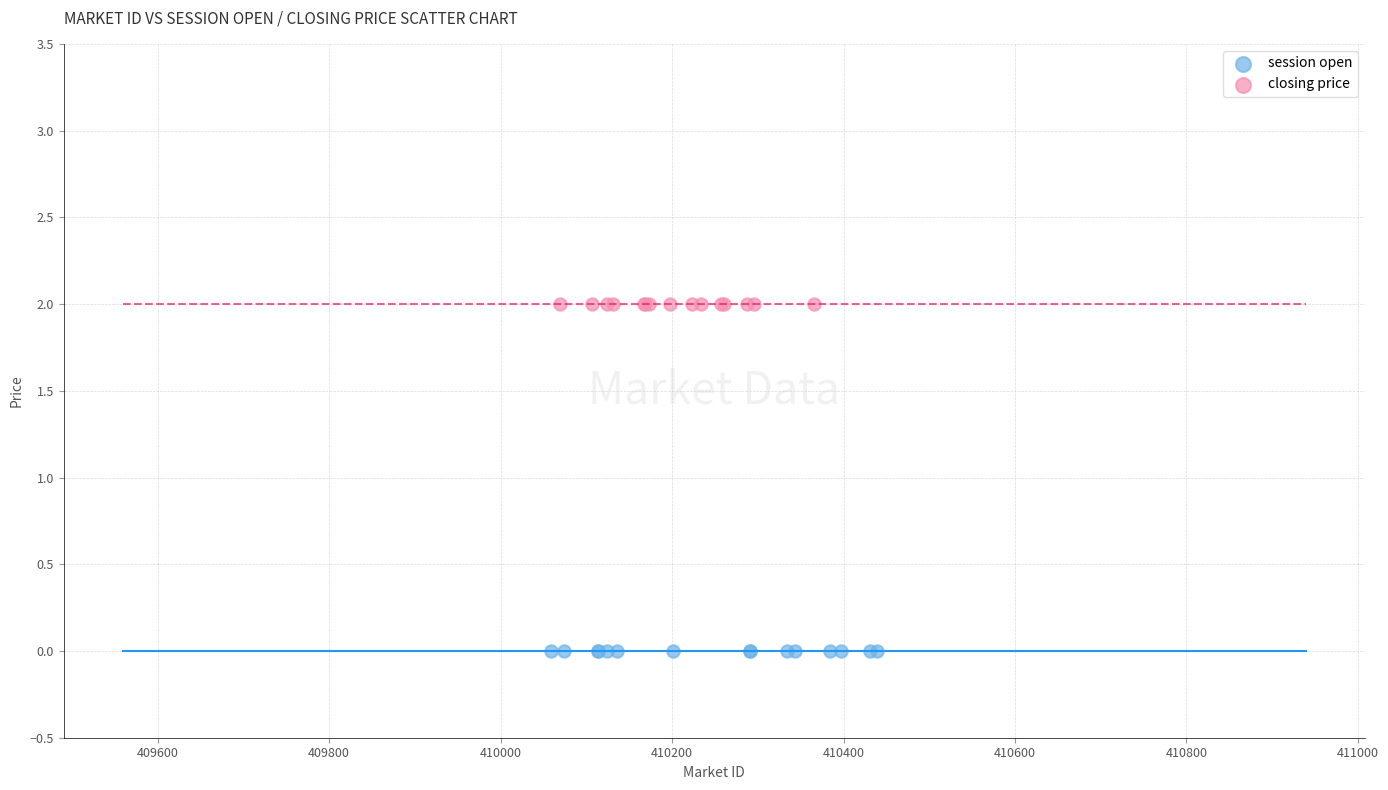

Which series contains the highest Y value?

closing price